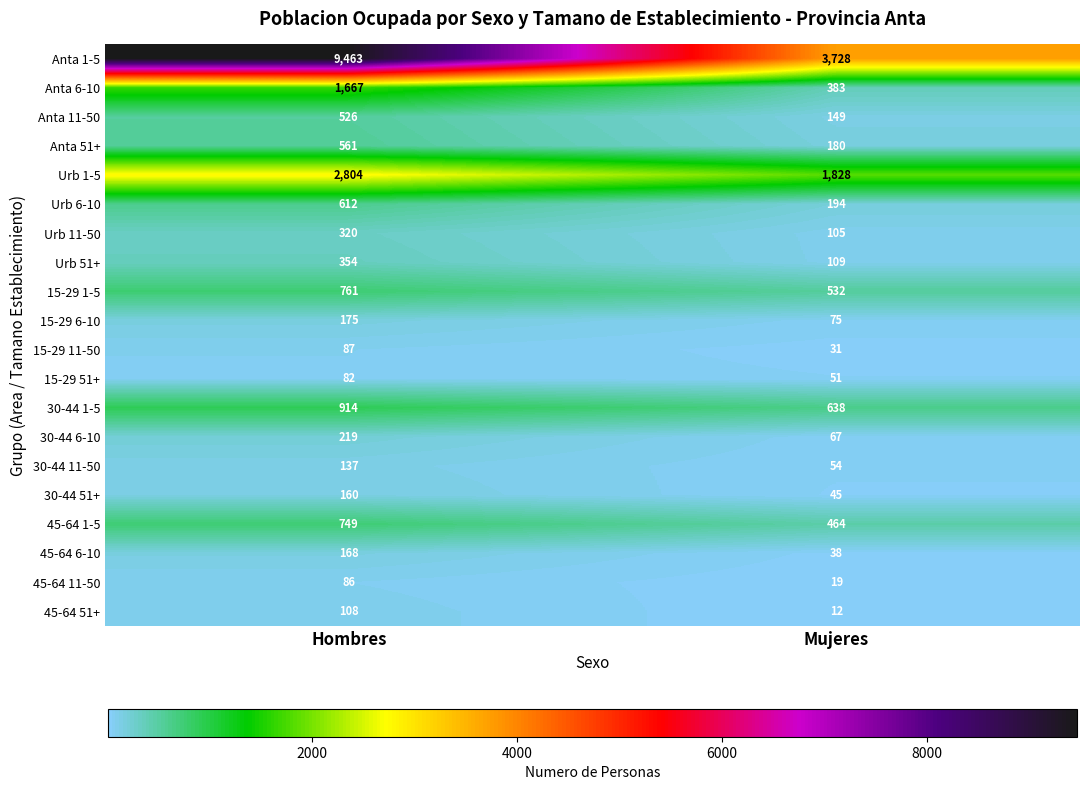

List the series in order of their peak value, lowest first.

15-29 51+, 45-64 11-50, 15-29 11-50, 45-64 51+, 30-44 11-50, 30-44 51+, 45-64 6-10, 15-29 6-10, 30-44 6-10, Urb 11-50, Urb 51+, Anta 11-50, Anta 51+, Urb 6-10, 45-64 1-5, 15-29 1-5, 30-44 1-5, Anta 6-10, Urb 1-5, Anta 1-5